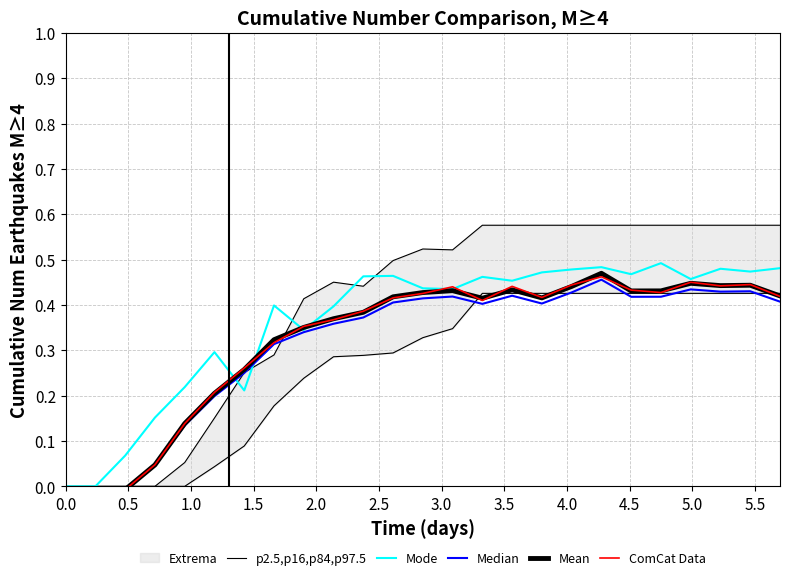

What is the difference between the maximum and second lowest values in the Mean series?

0.5